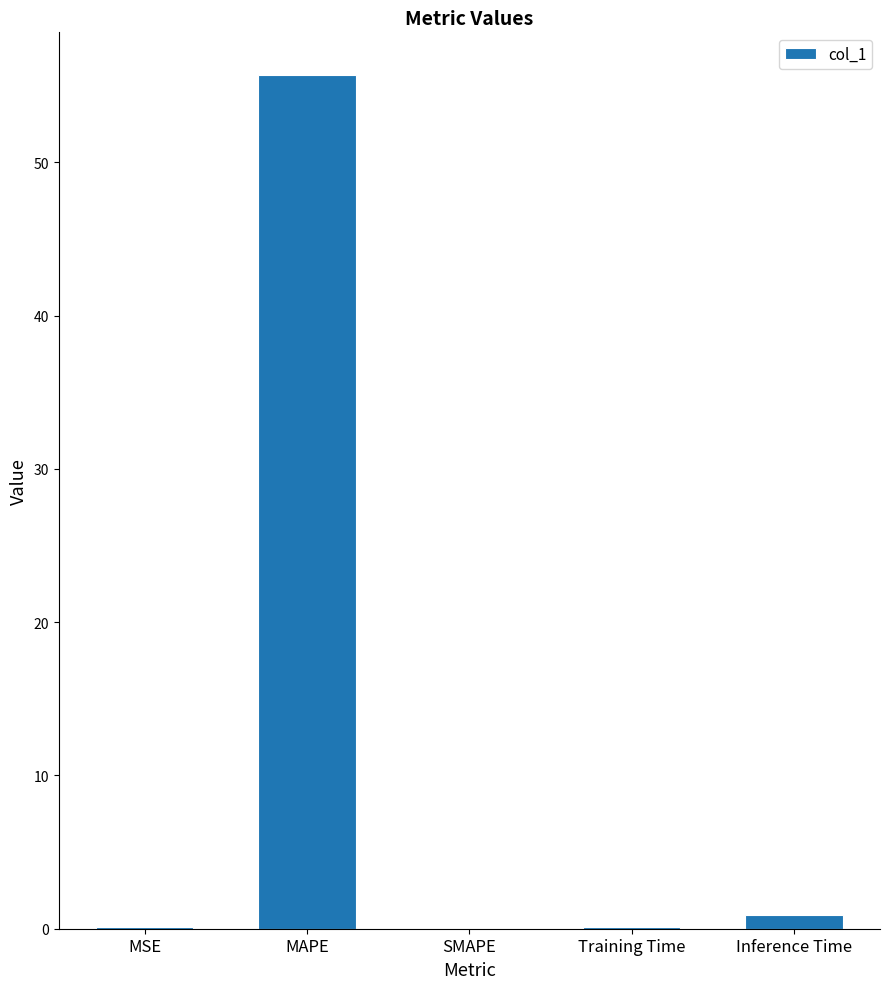

Is it true that the value at SMAPE is 0.0?

True